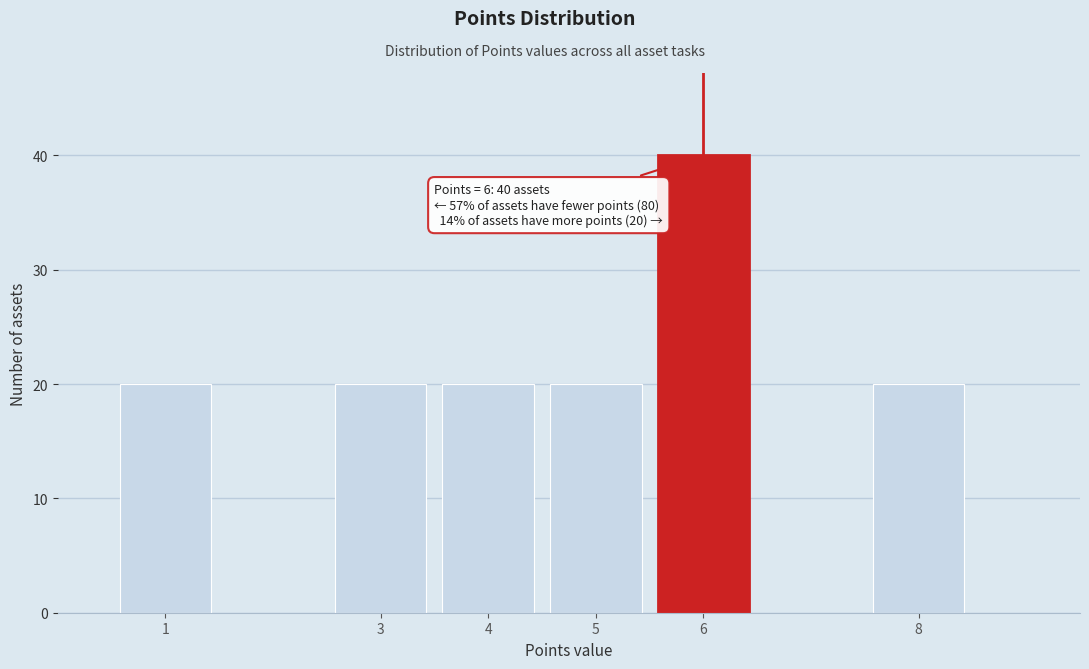

Reading left to right, extract all data points from this chart.

1=20	3=20	4=20	5=20	6=40	8=20